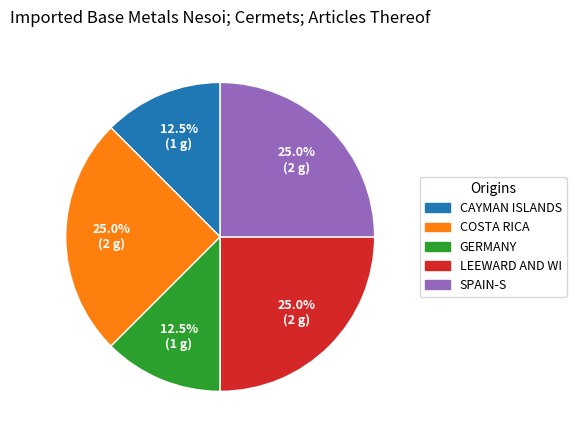

Is there a majority slice in this chart?

No